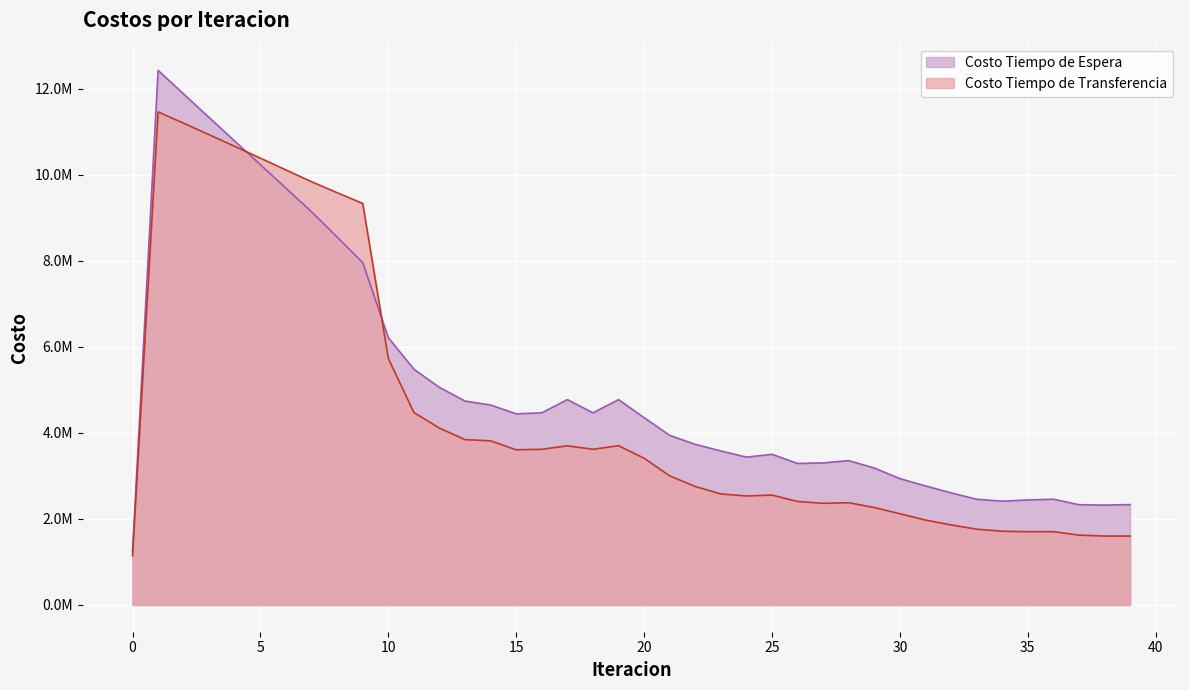

What is the maximum value shown in the chart?

12428226.5